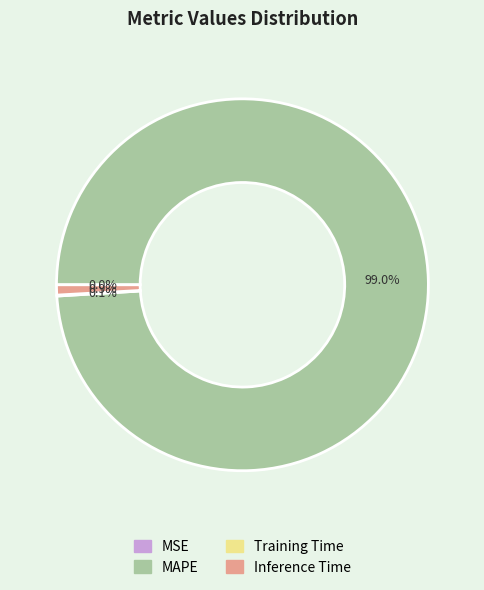

To the nearest percent, what is the average slice percentage?

25%